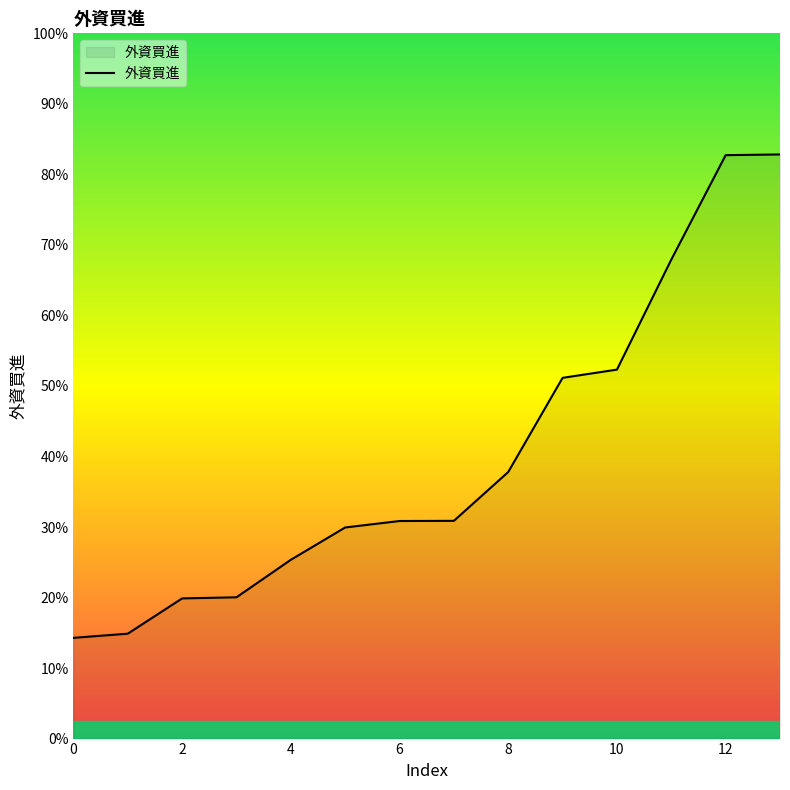

Is this an area chart (filled region under the line)?

Yes